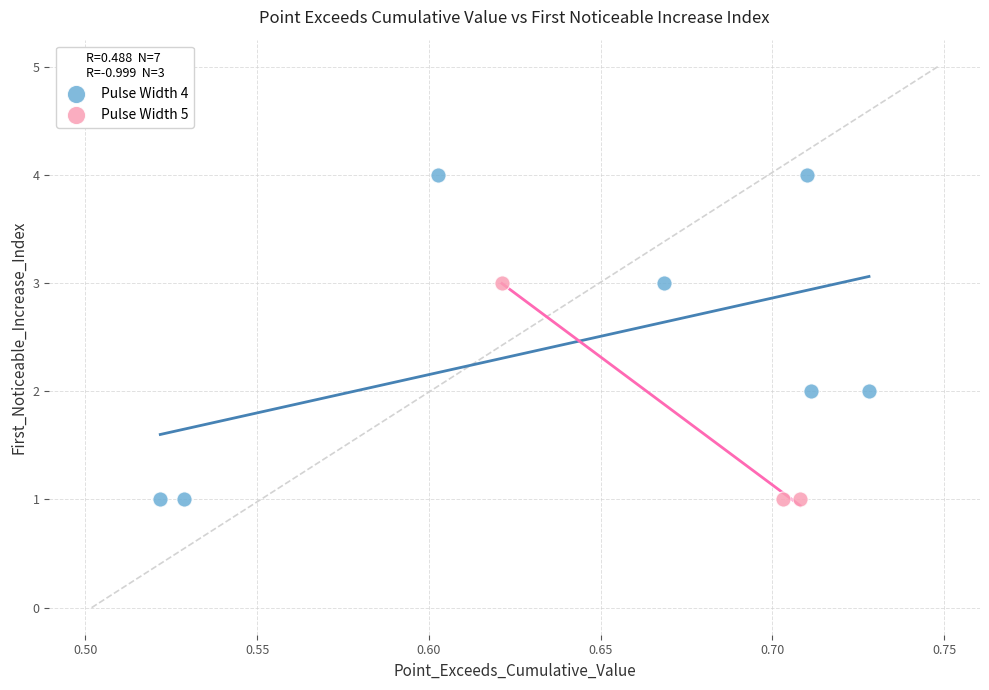

What are all the series names shown in the legend?

Pulse Width 4, Pulse Width 5